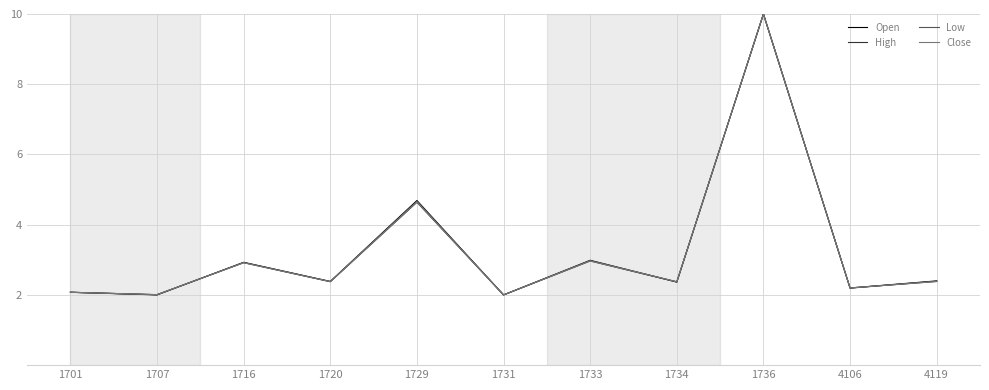

At which category is the sum across all series the highest?

1736